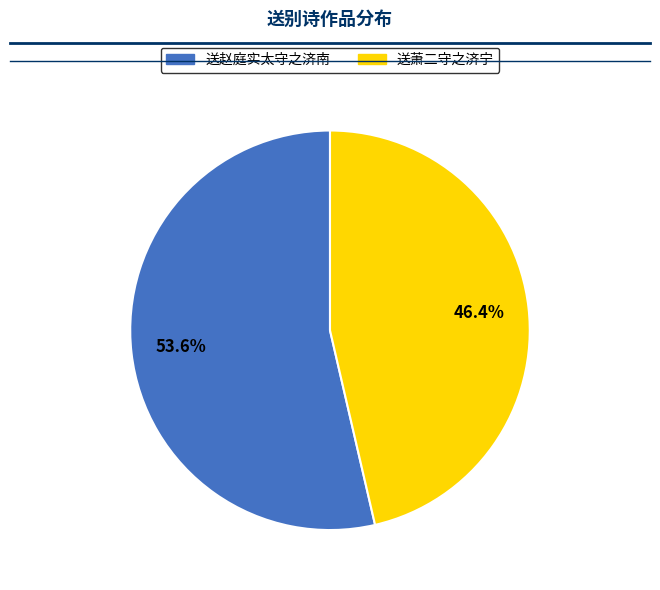

How many slices are in this pie chart?

2